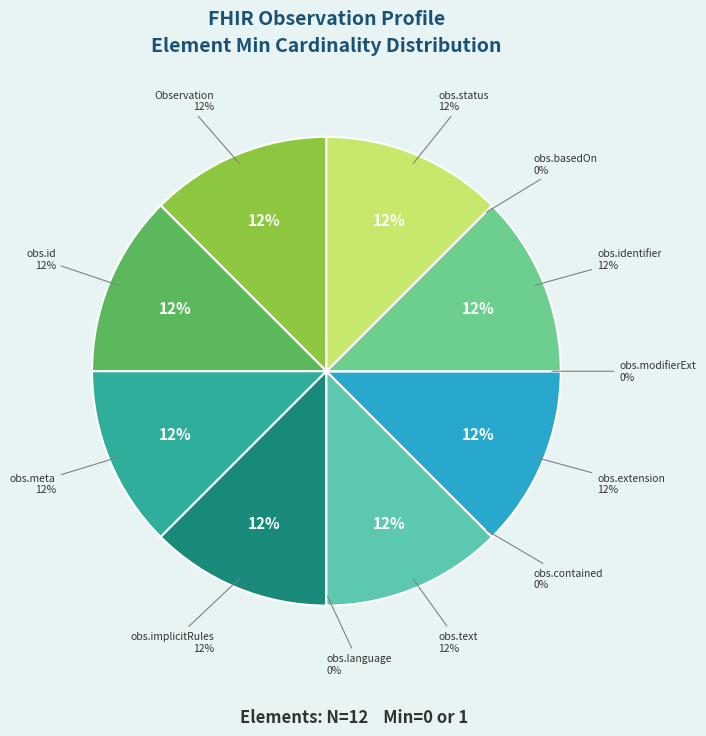

Which slice is the smallest?

Observation.language